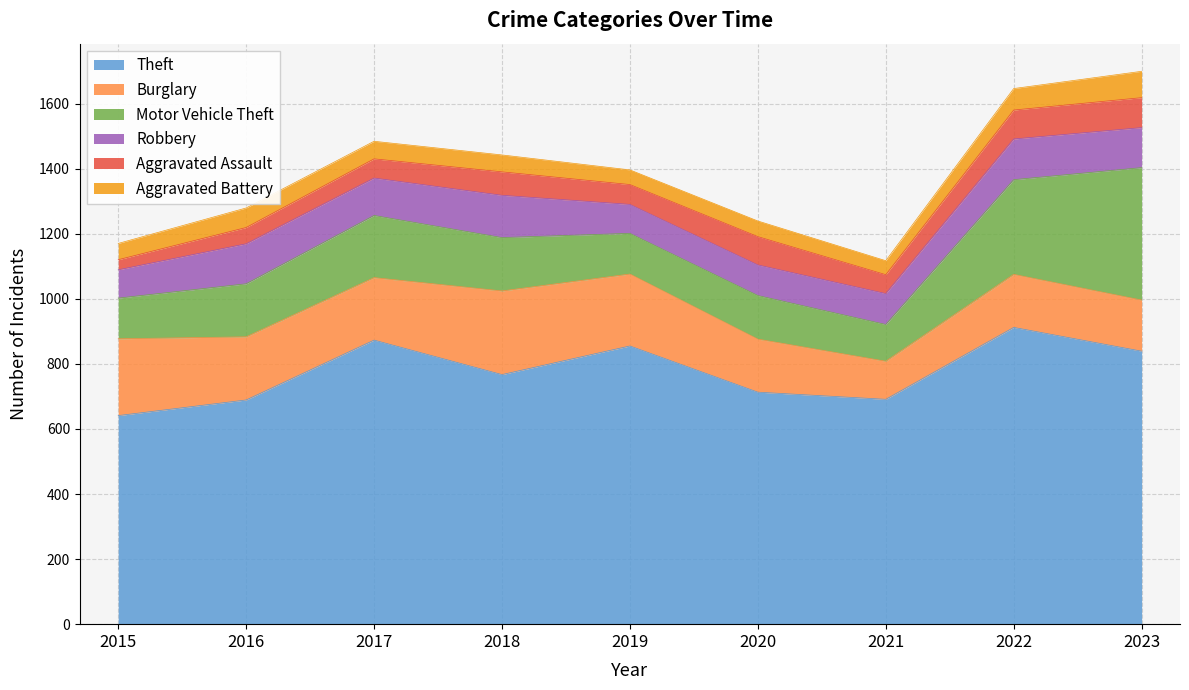

True or false: Theft has more than 2 points higher than both neighbors.

True